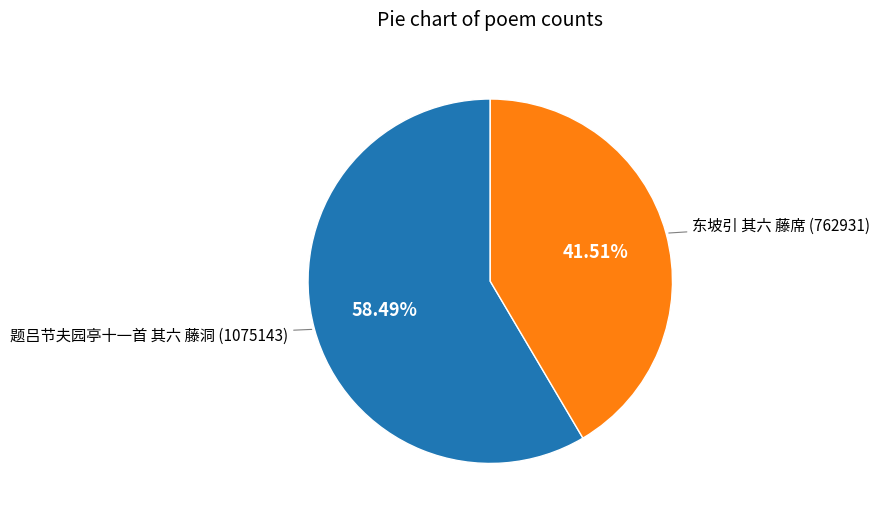

What portion of the pie excludes 题吕节夫园亭十一首 其六 藤洞?

41.5%